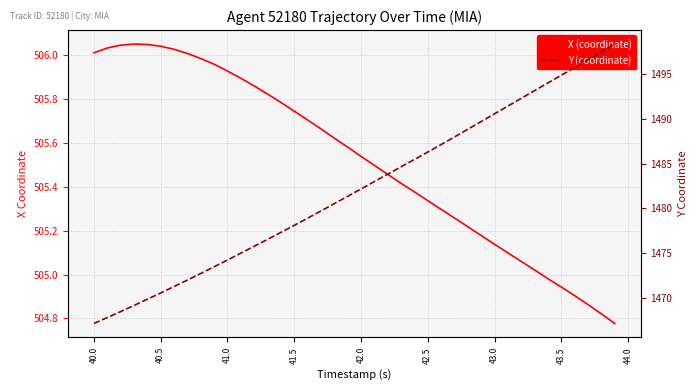

What are all the series names shown in the legend?

X (coordinate), Y (coordinate)